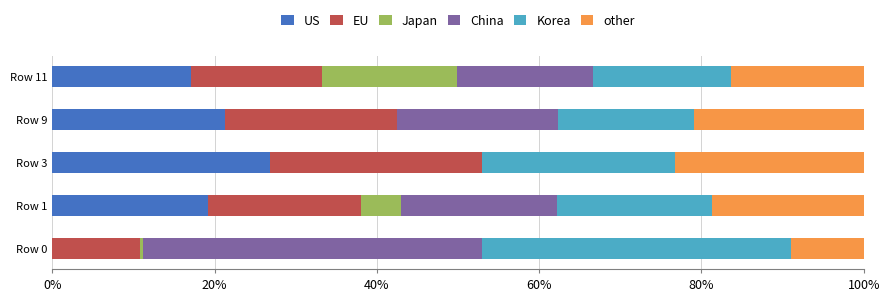

At which label does US reach its peak?

Row 3